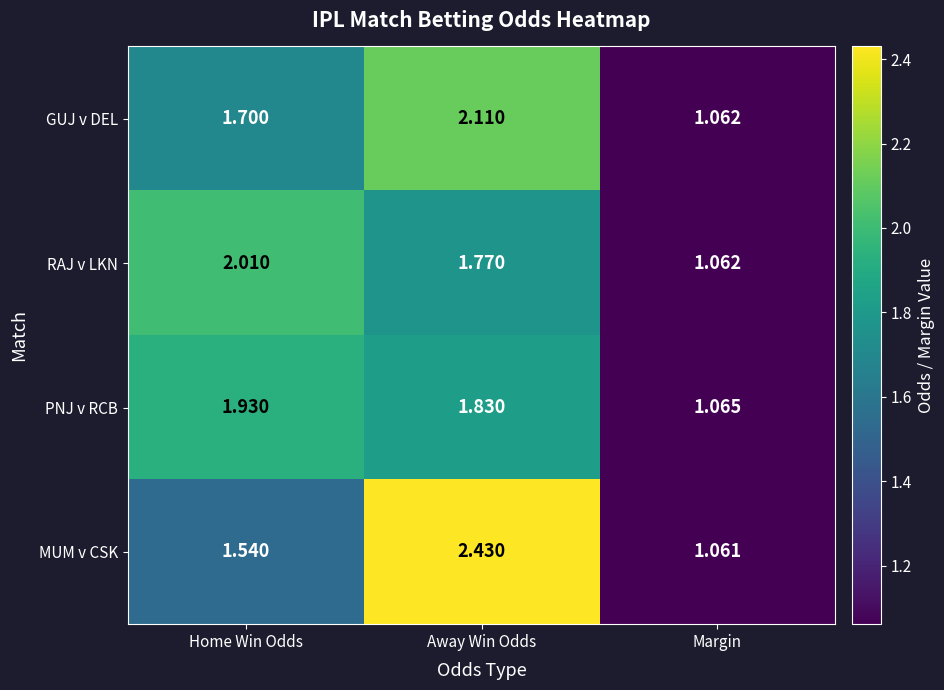

Rank the series by their maximum value, from lowest to highest.

PNJ v RCB, RAJ v LKN, GUJ v DEL, MUM v CSK